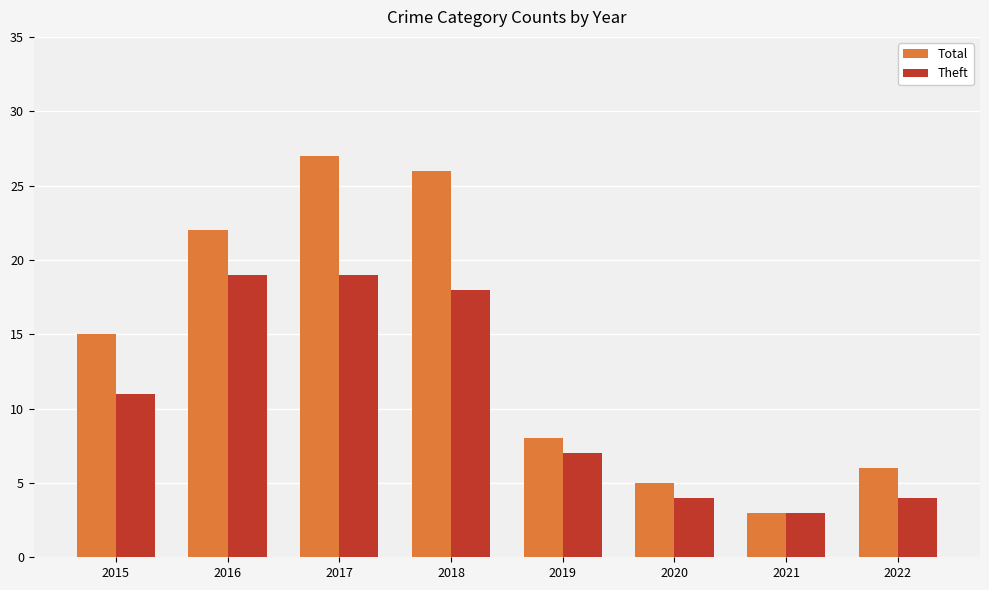

What is the highest value of the Total series?

27